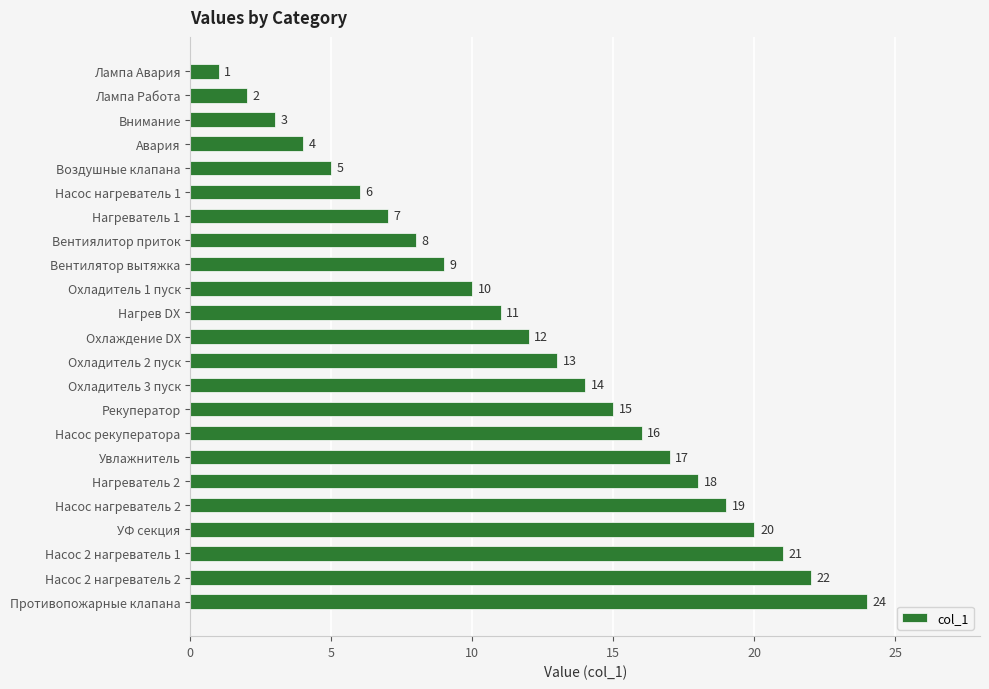

Does the chart contain any negative values?

No